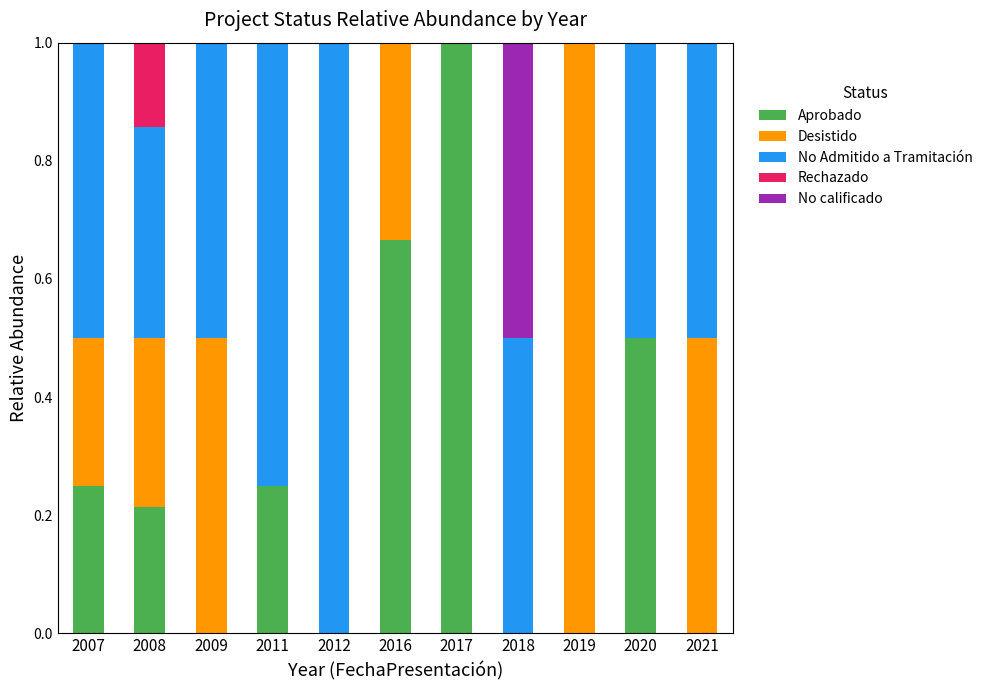

What is the highest value of the Aprobado series?

1.0